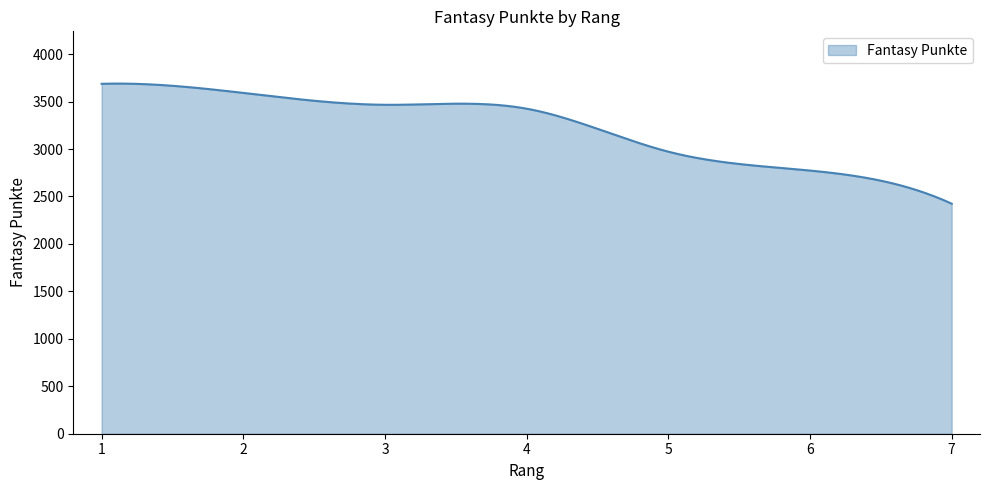

How many distinct data groups are displayed?

1